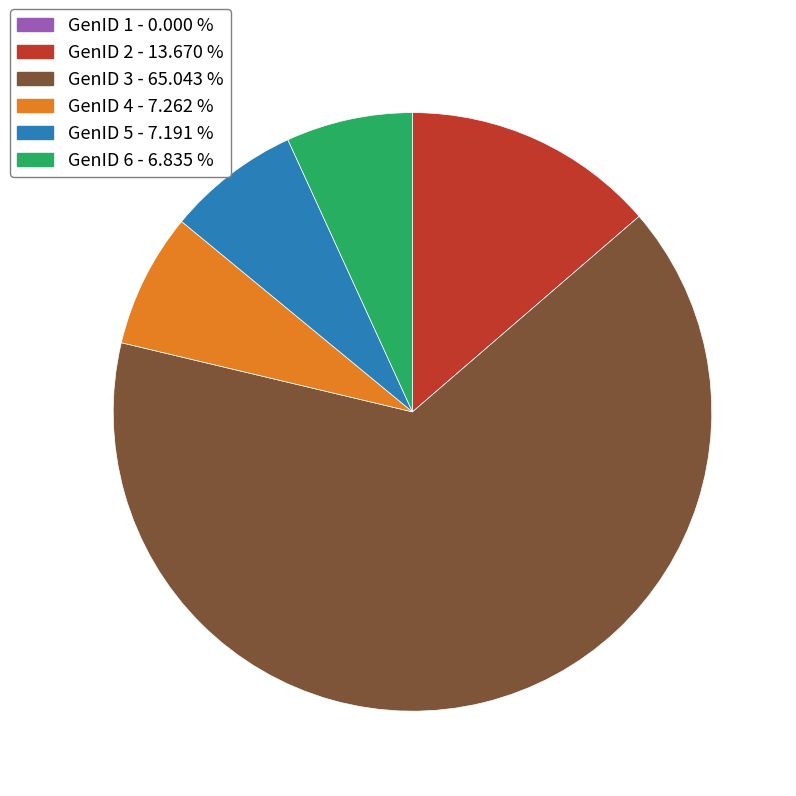

What is the largest slice in the pie chart?

GenID 3